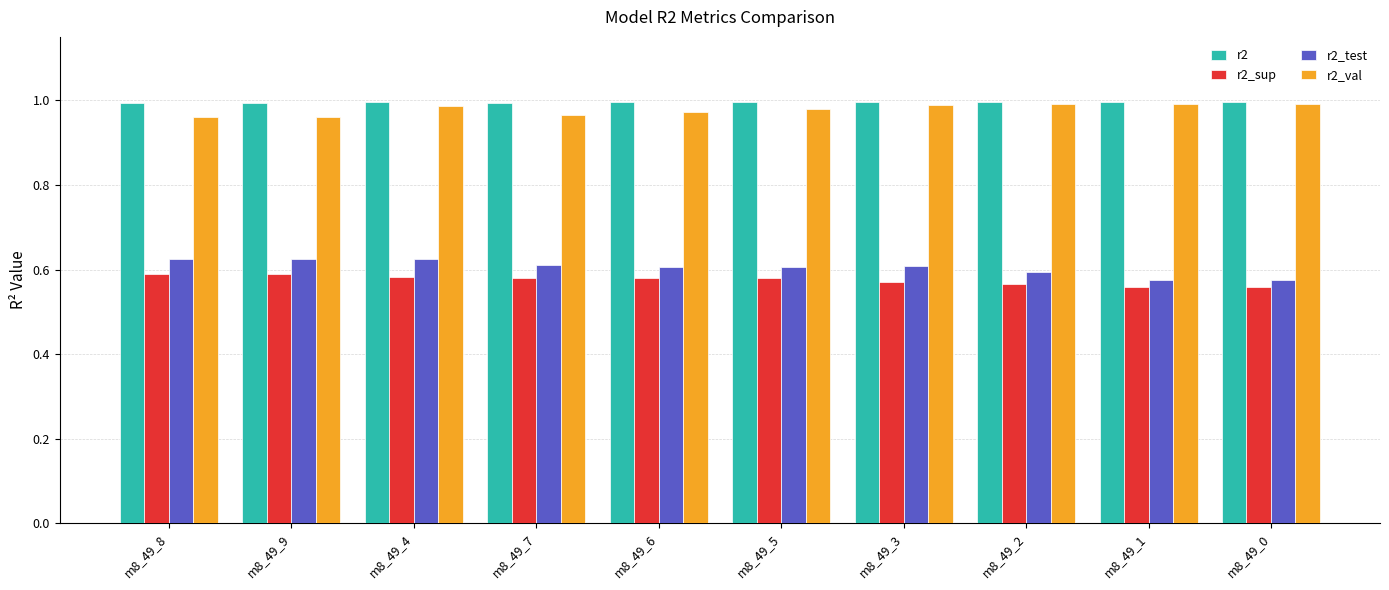

What is the sum of the r2 values at m8_49_8 and m8_49_5?

2.0